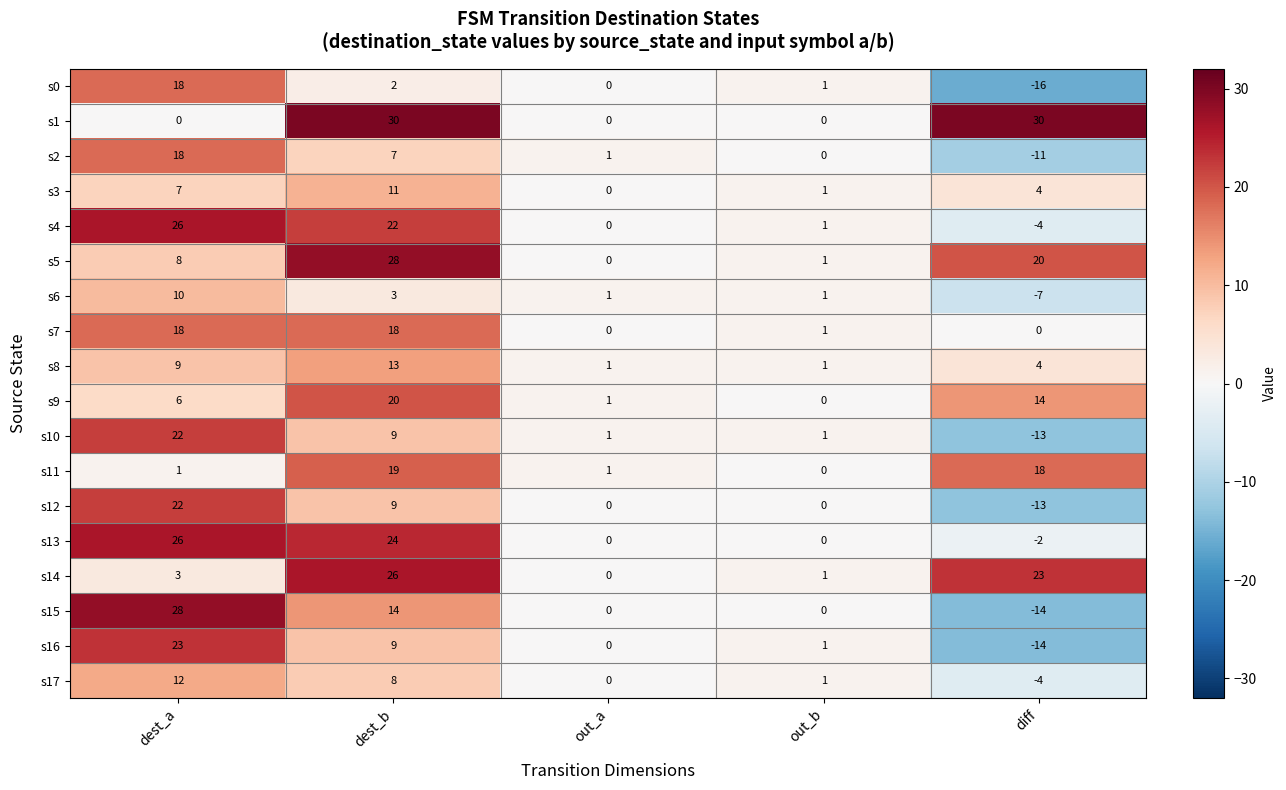

How many distinct data groups are displayed?

18